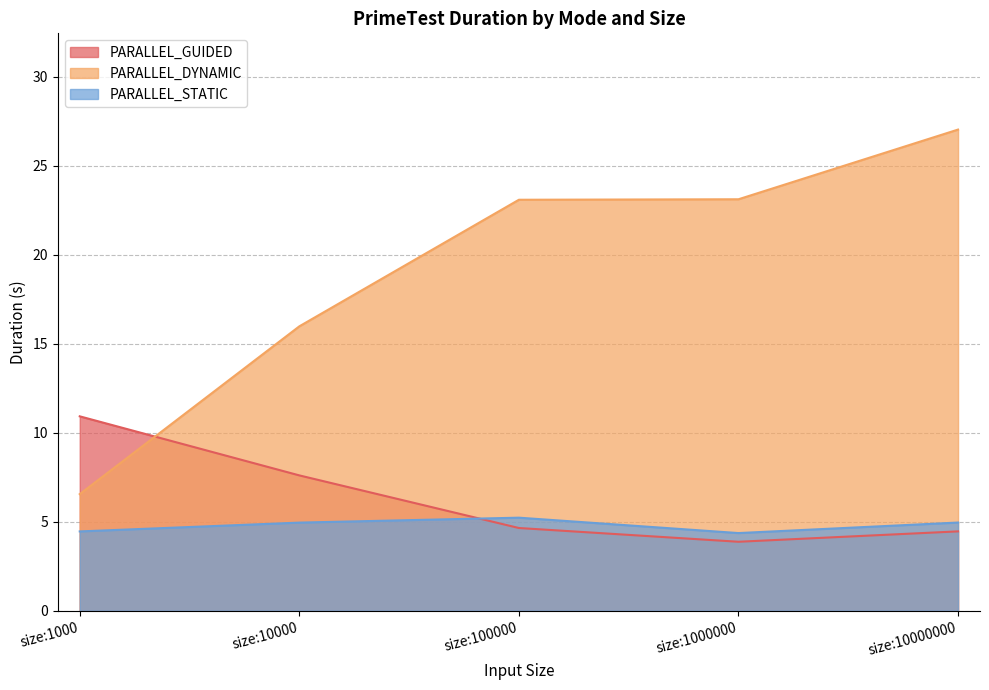

What are all the series names shown in the legend?

PARALLEL_GUIDED, PARALLEL_DYNAMIC, PARALLEL_STATIC